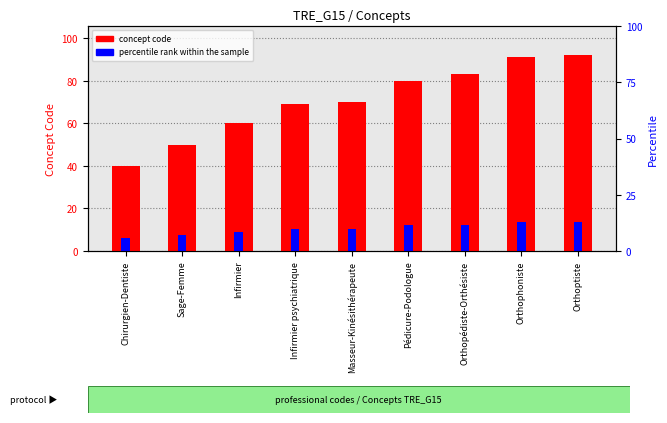

The percentile rank within the sample series shows 9.0 at Infirmier. True or false?

True